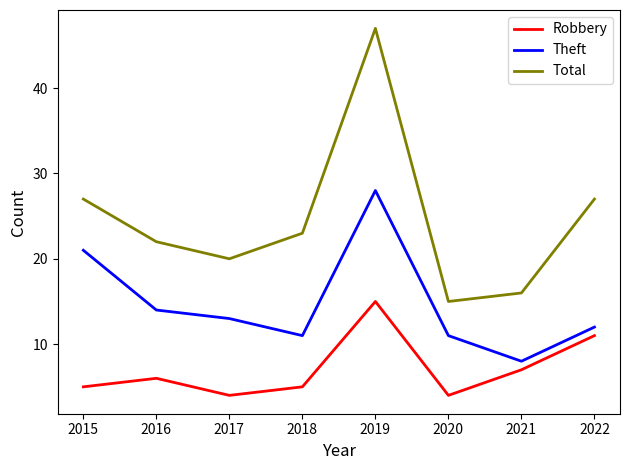

At which label does Total first exceed 23?

2015